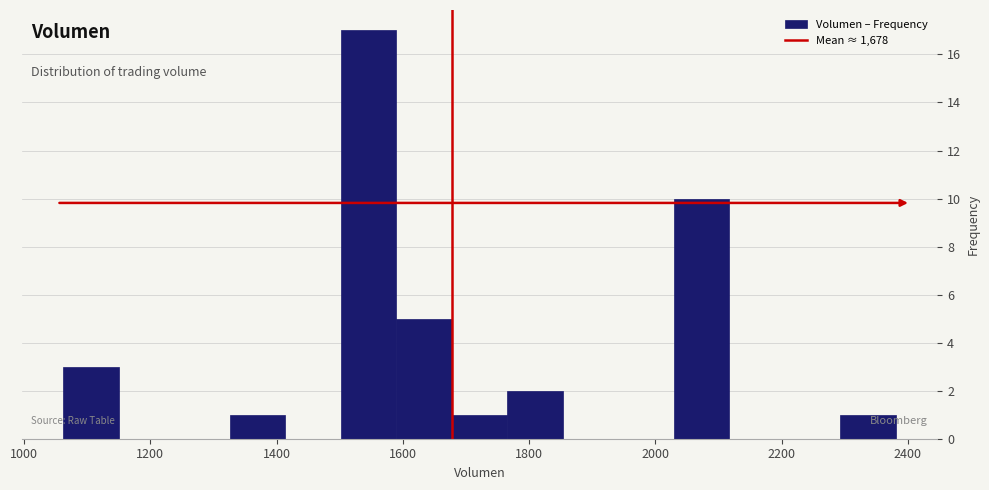

Reading left to right, list every bar in this chart as the range it spans on the x-axis followed by its height. Neither the bar edges nor the heights are printed on the chart, so give them approximately, as read against the axes.

1060 to 1160: 3
1160 to 1240: 0
1240 to 1320: 0
1320 to 1420: 1
1420 to 1500: 0
1500 to 1580: 17
1580 to 1680: 5
1680 to 1760: 1
1760 to 1860: 2
1860 to 1940: 0
1940 to 2020: 0
2020 to 2120: 10
2120 to 2200: 0
2200 to 2300: 0
2300 to 2380: 1